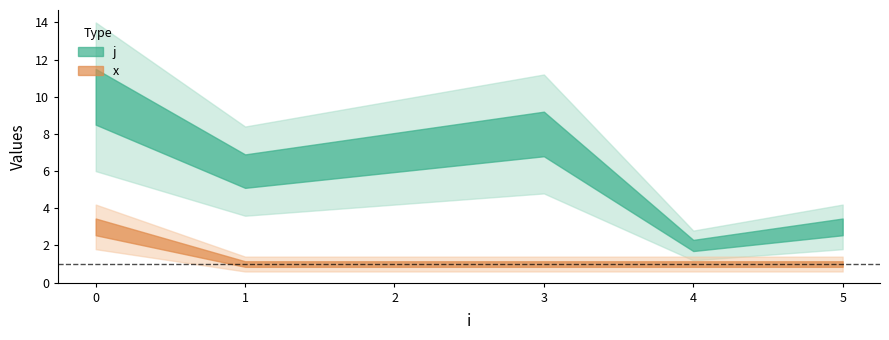

Which series has the largest total across all categories?

j